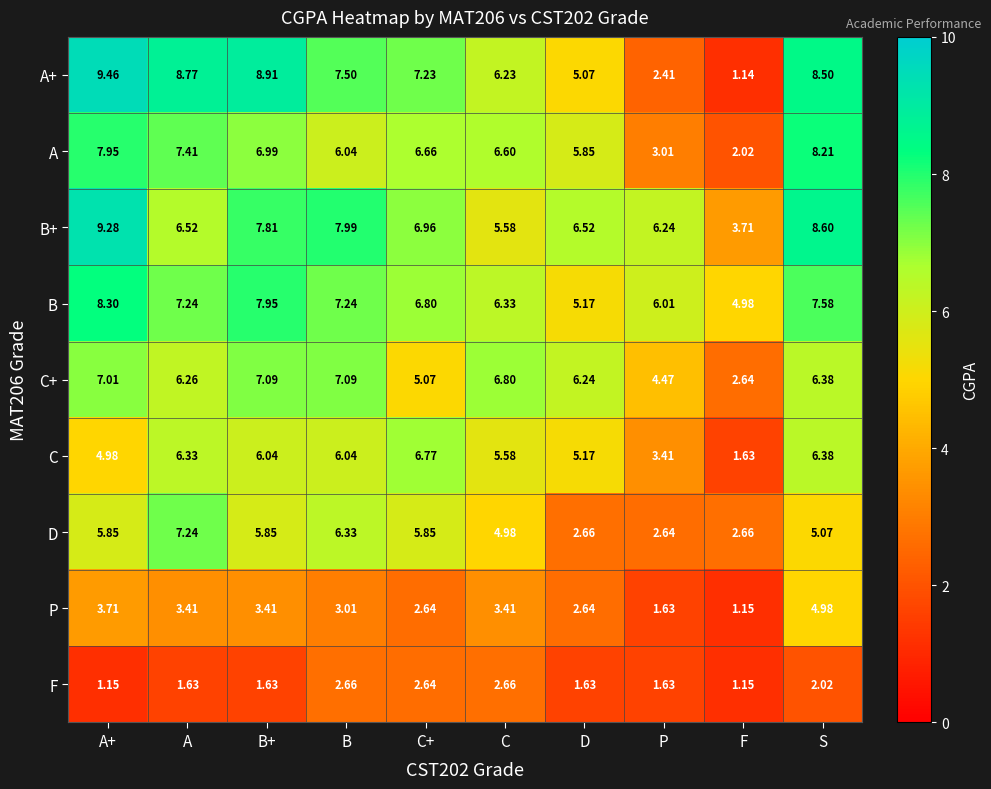

Which series has the widest spread of values?

A+